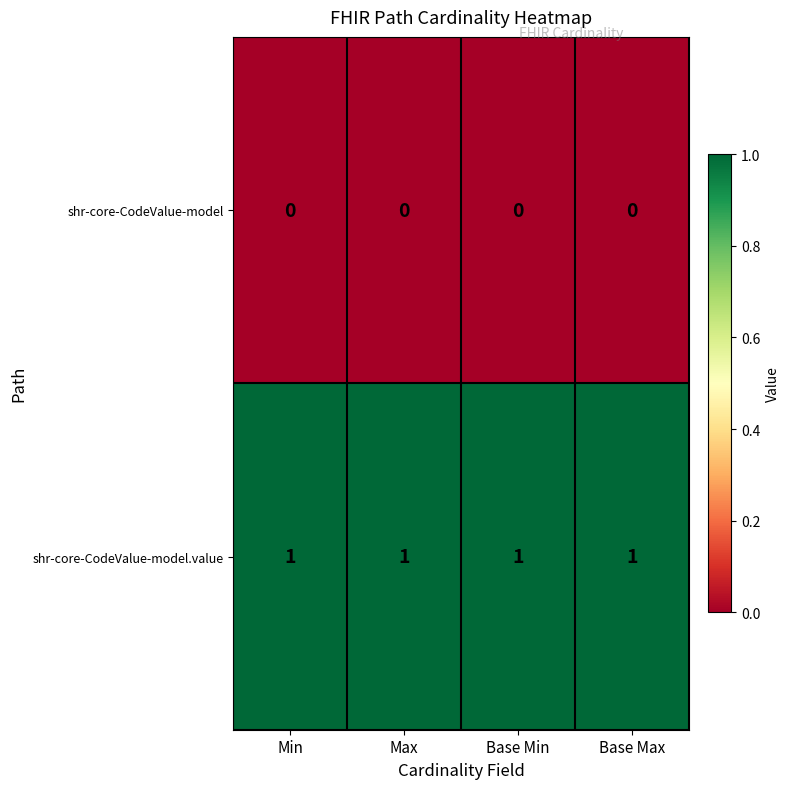

The shr-core-CodeValue-model.value series shows 0 at Base Min. True or false?

False